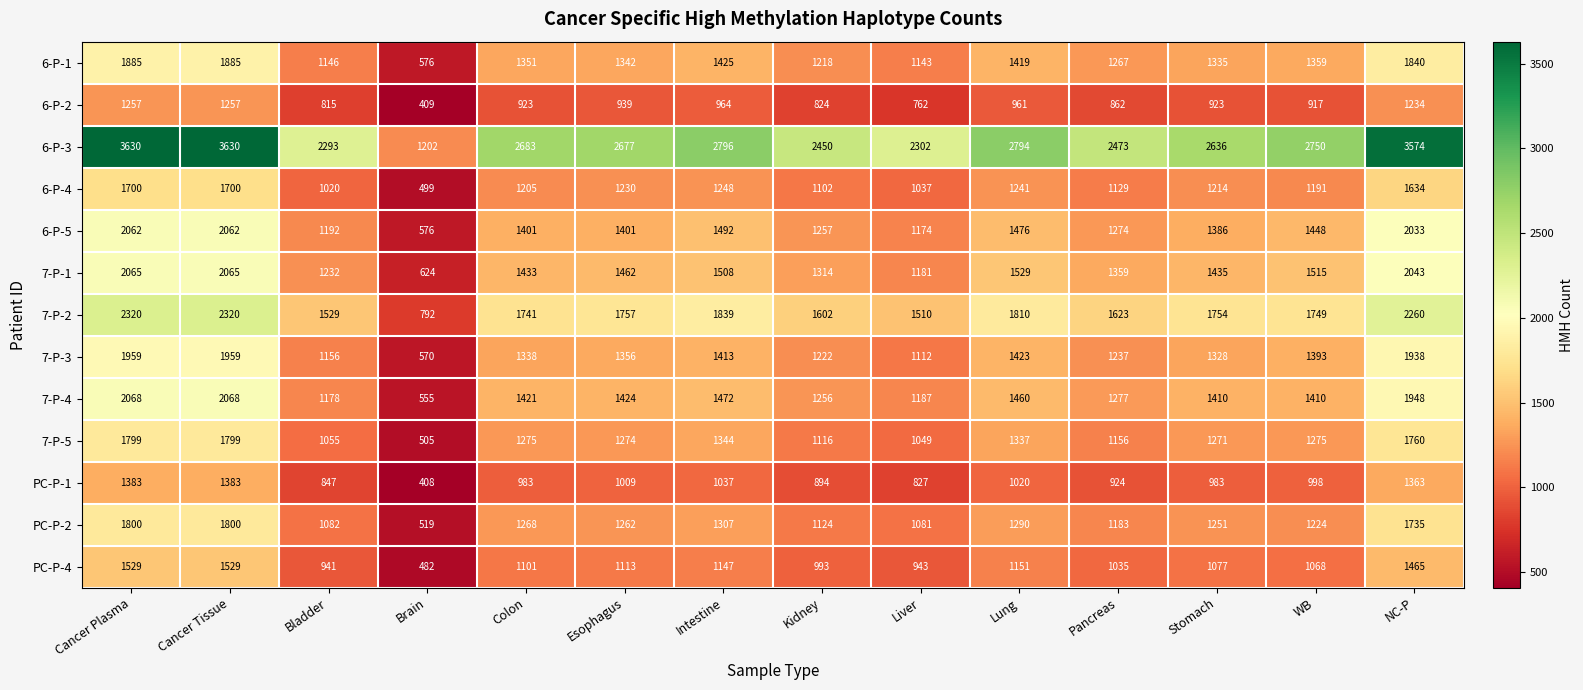

True or false: PC-P-1 has a value of 827 at Liver.

True